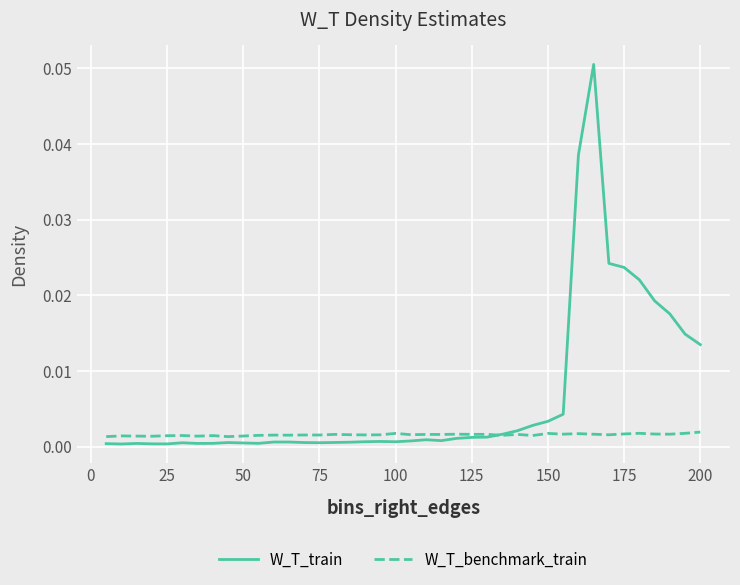

Rank the series by their maximum value, from lowest to highest.

W_T_benchmark_train, W_T_train